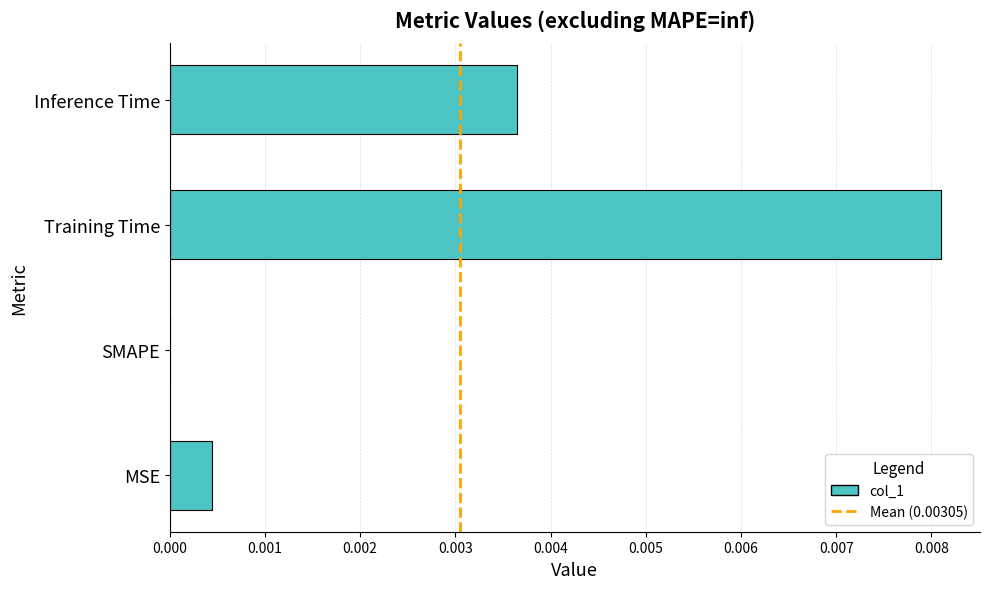

The chart shows a value of 0.0 at Training Time. True or false?

True